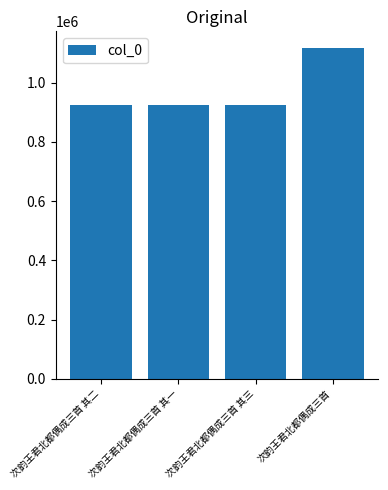

The chart shows a value of 1116955 at 次韵王君北都偶成三首. True or false?

True